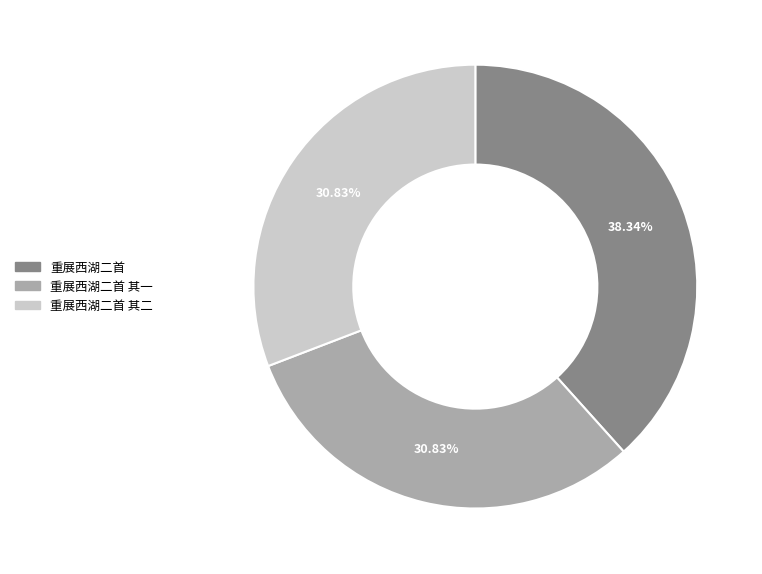

Is it true that 重展西湖二首 其二 is 31% of the pie?

True